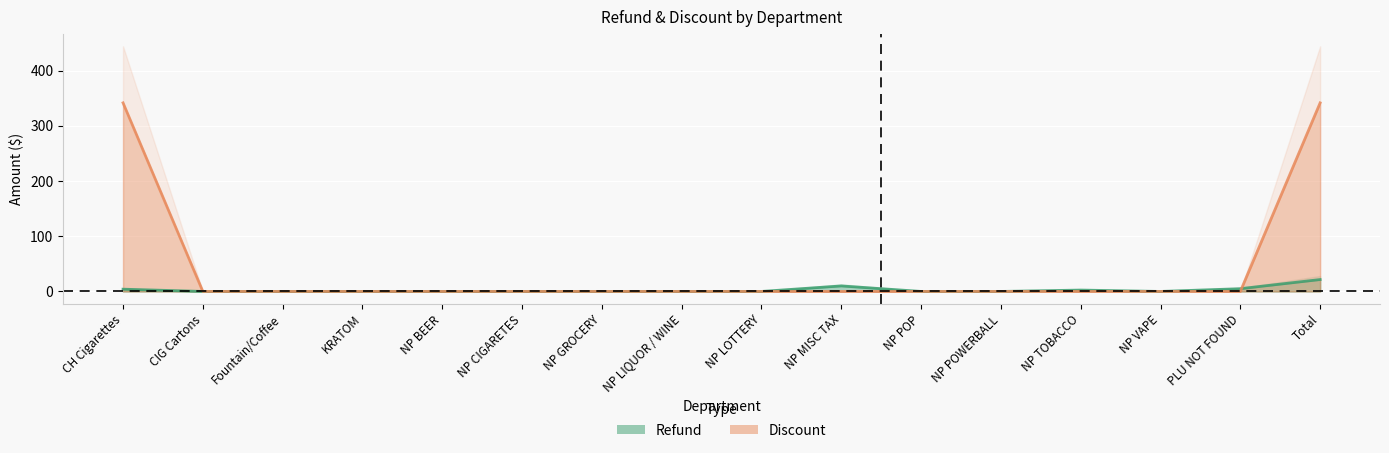

What is the highest value of the Refund series?

21.6